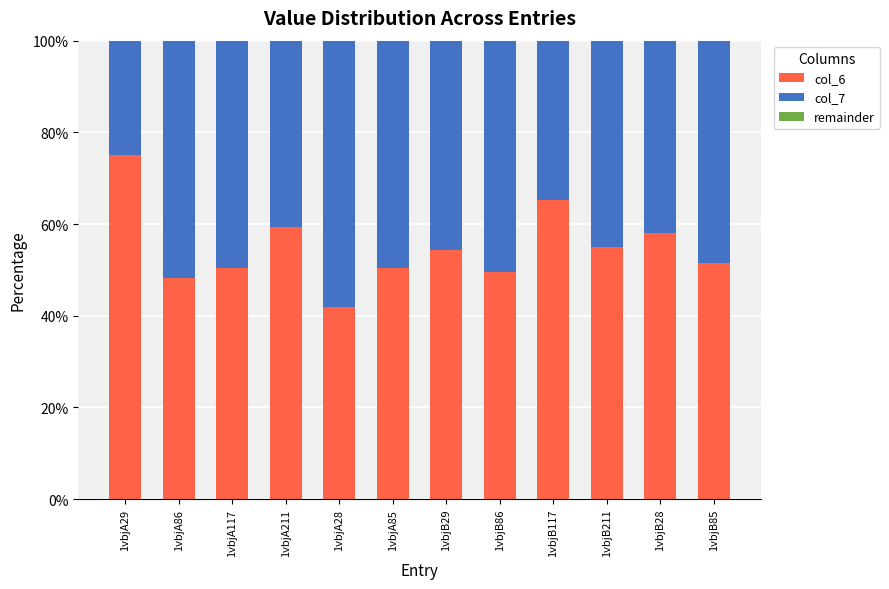

Is it true that col_6 equals 48.2 at 1vbjA86?

True